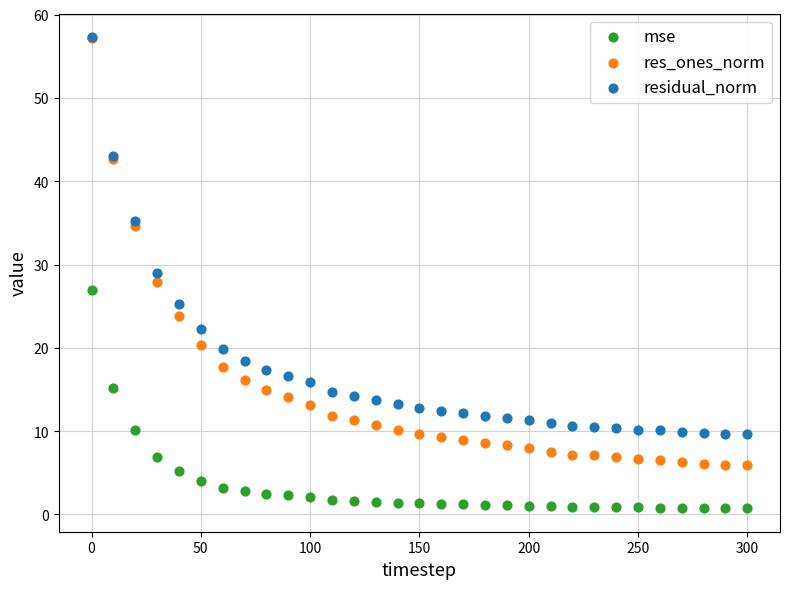

In the res_ones_norm series, what Y value is closest to 31?

27.9